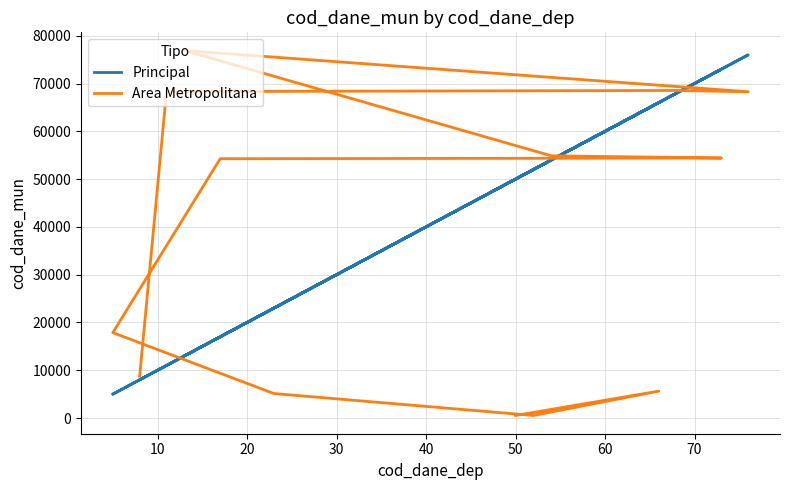

What are all the series names shown in the legend?

Principal, Area Metropolitana